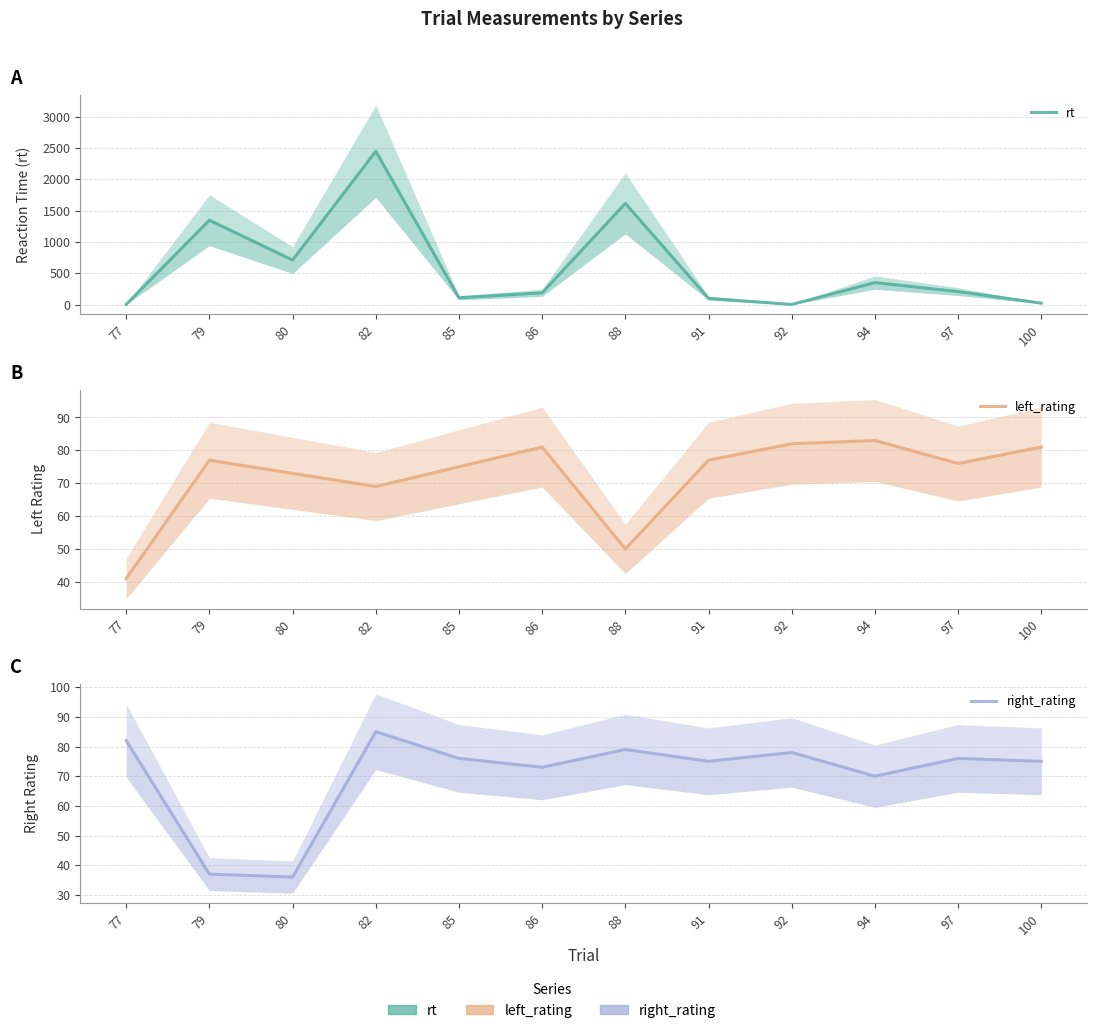

What are all the series names shown in the legend?

rt, left_rating, right_rating